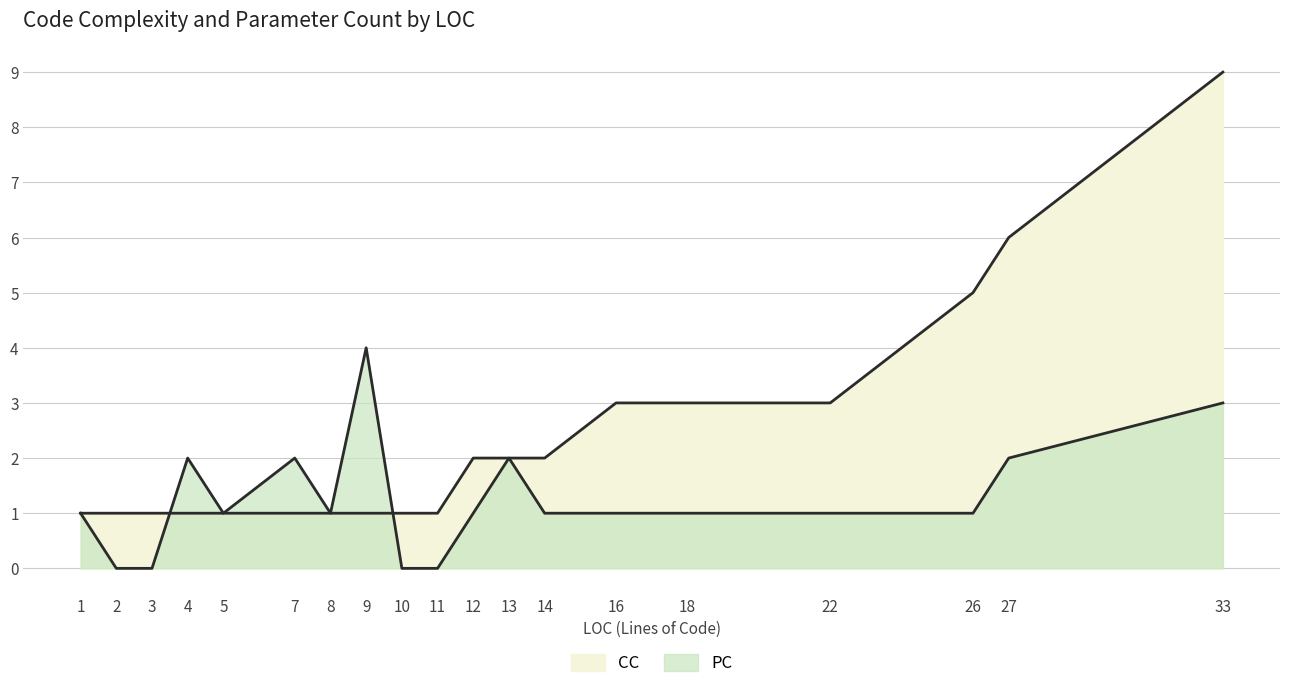

True or false: CC has a value of 3 at 14.

False